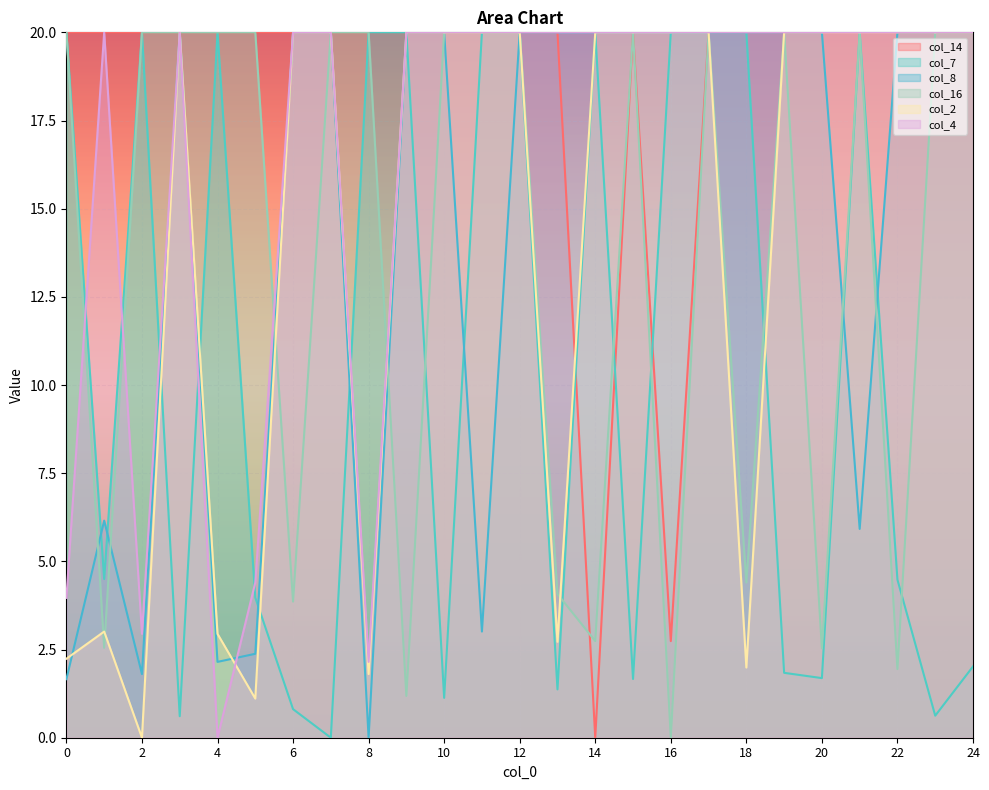

List the series in order of their peak value, highest first.

col_14, col_7, col_8, col_16, col_2, col_4